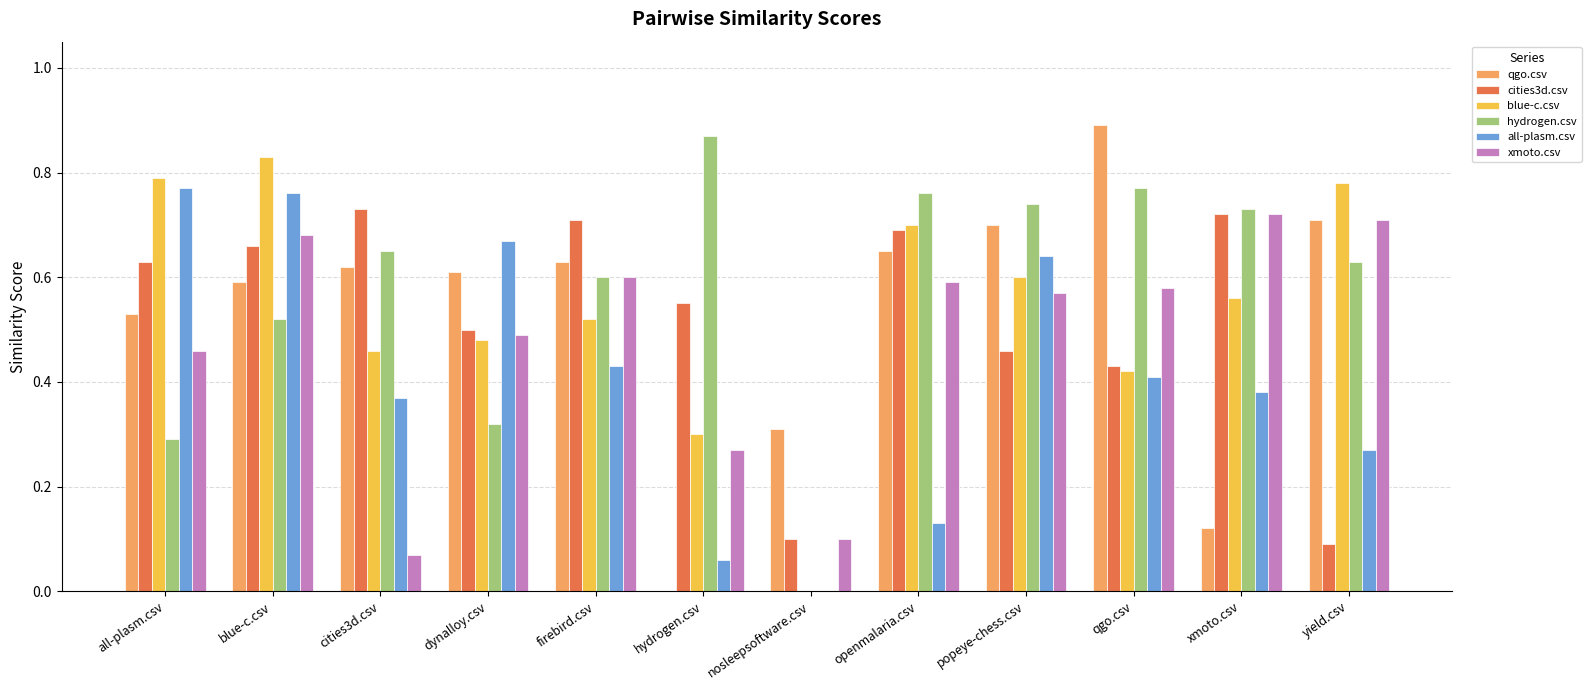

What is the sum of all hydrogen.csv values?

6.9